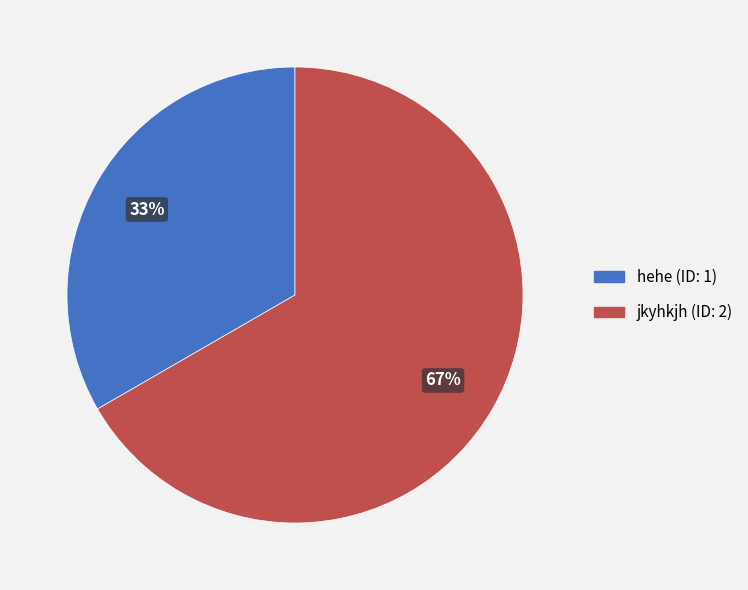

Do hehe (ID: 1) and jkyhkjh (ID: 2) together represent more than half of the pie?

Yes